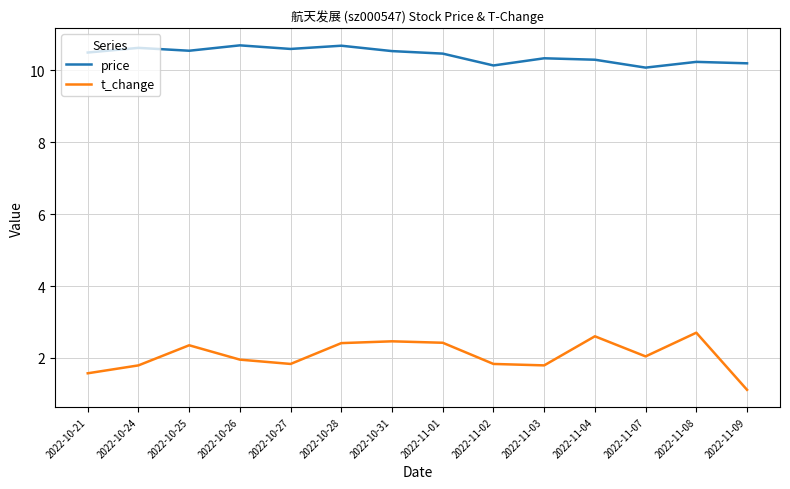

Which series has the largest range (max minus min)?

t_change